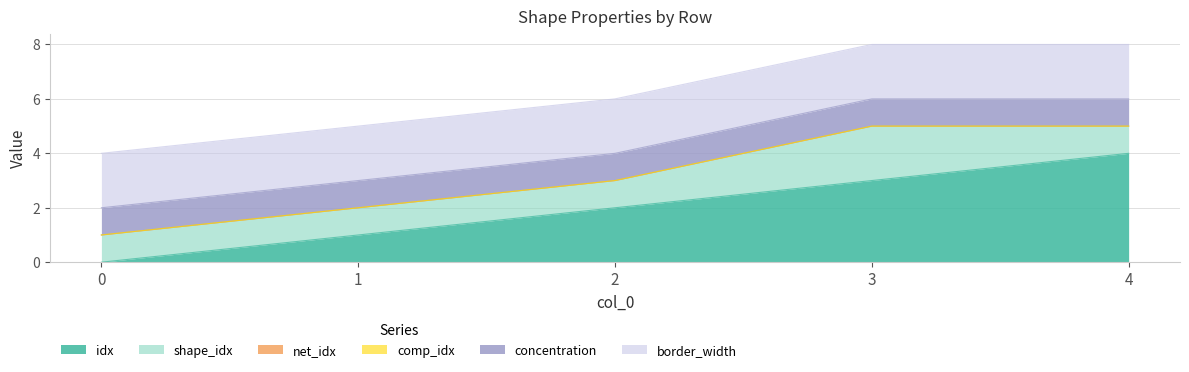

Is the value of concentration at 4 greater than the value of border_width at 3?

No